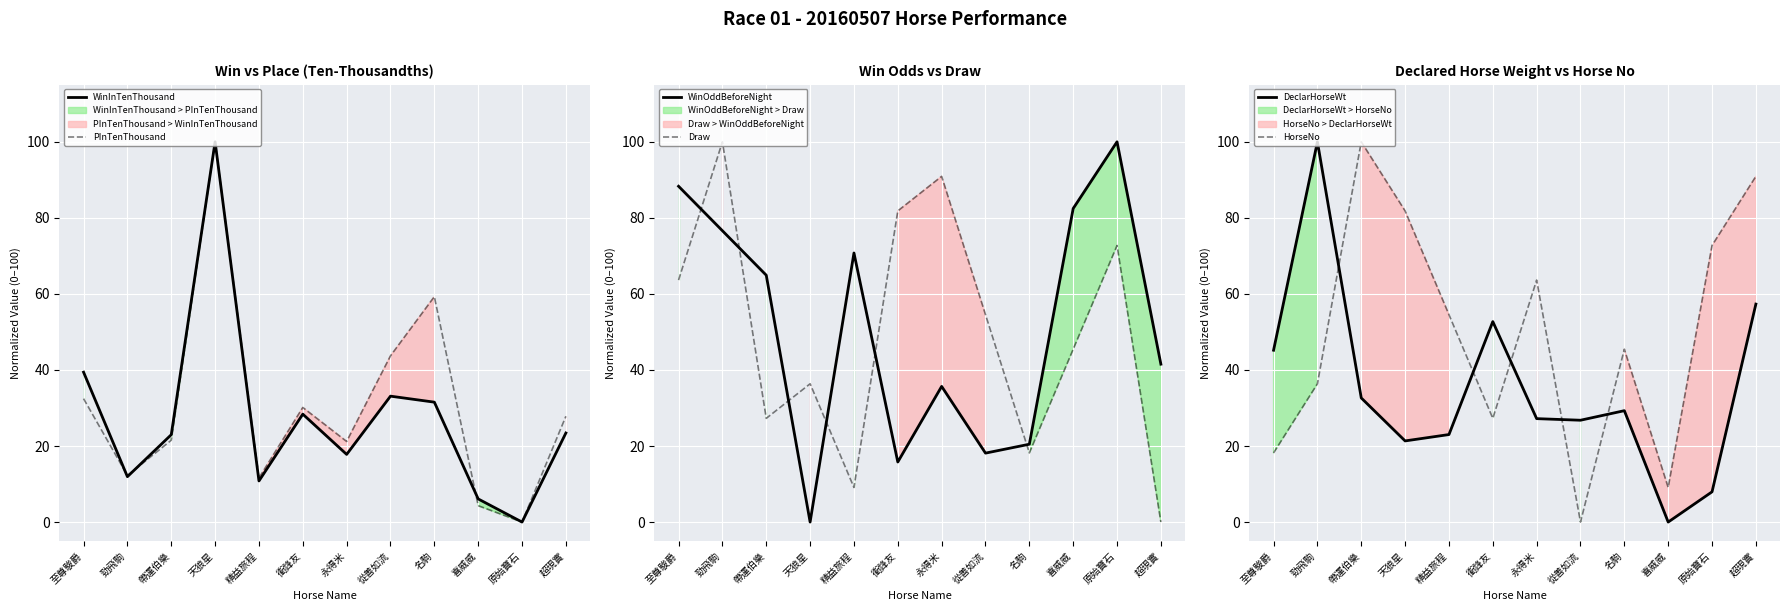

What position from the left is 超現實?

12